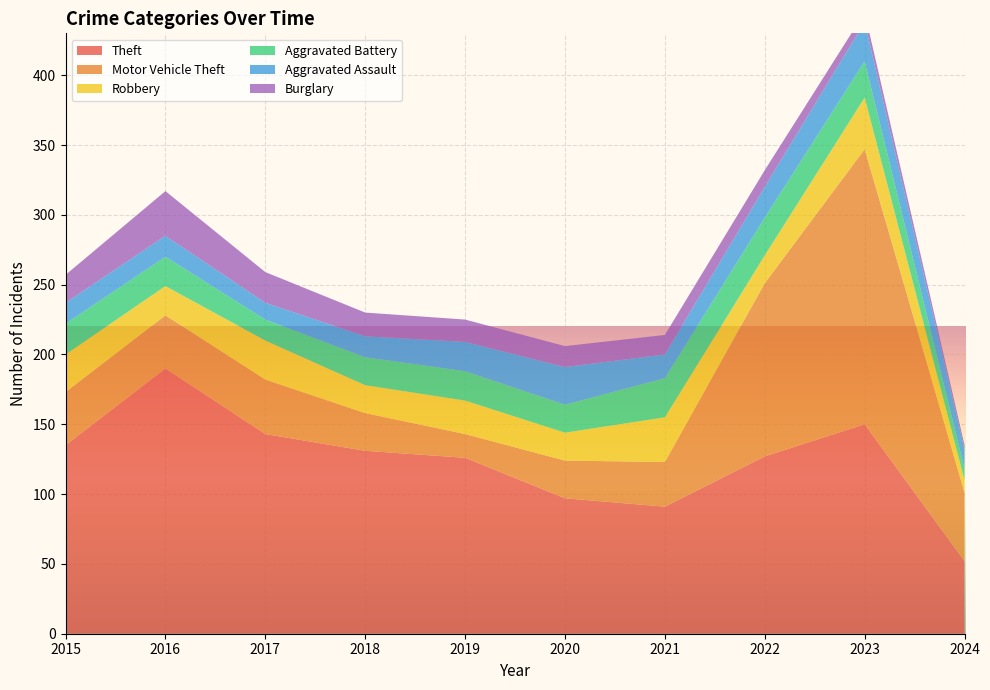

Reading right to left, transcribe all the data shown in this chart.

Theft: 52	150	127	91	97	126	131	143	190	135
Motor Vehicle Theft: 49	197	124	32	27	17	27	39	38	38
Robbery: 9	37	20	32	20	24	20	28	21	27
Aggravated Battery: 8	26	27	28	20	21	20	15	21	22
Aggravated Assault: 14	28	22	17	27	21	15	12	15	15
Burglary: 3	7	12	14	15	16	17	22	32	20